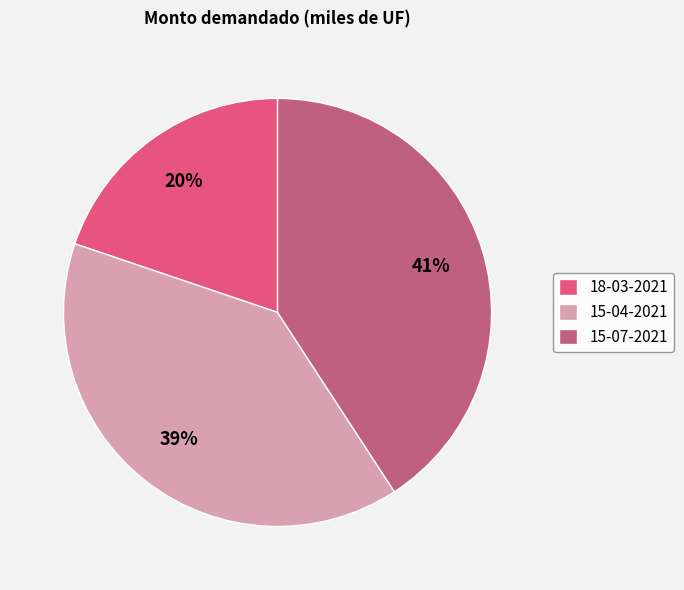

True or false: 15-07-2021 accounts for 41% of the total.

True